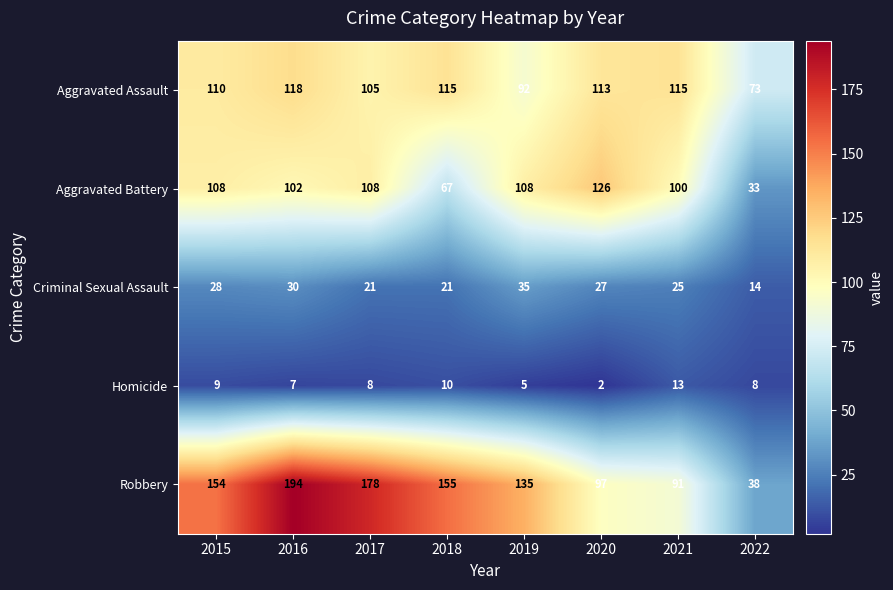

At how many categories does at least one series exceed 25?

8